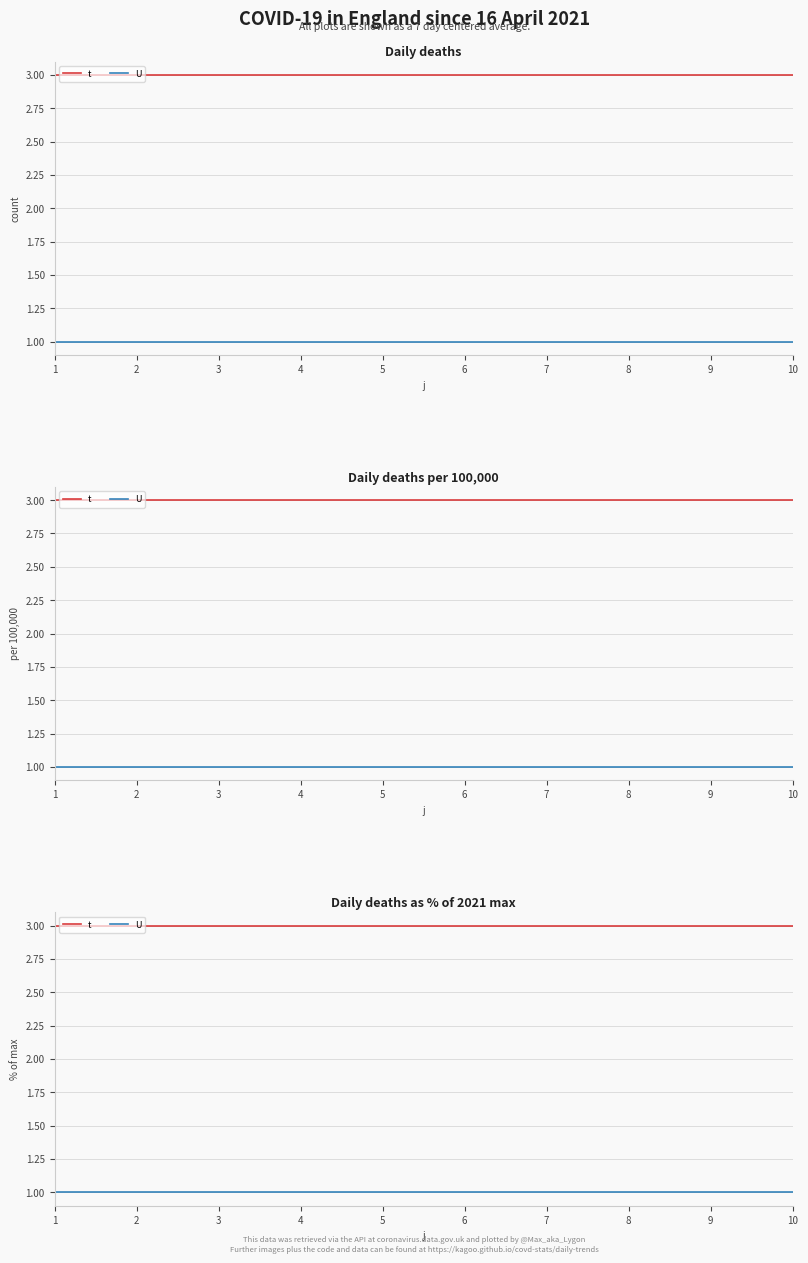

Rank the series by their maximum value, from highest to lowest.

t, U